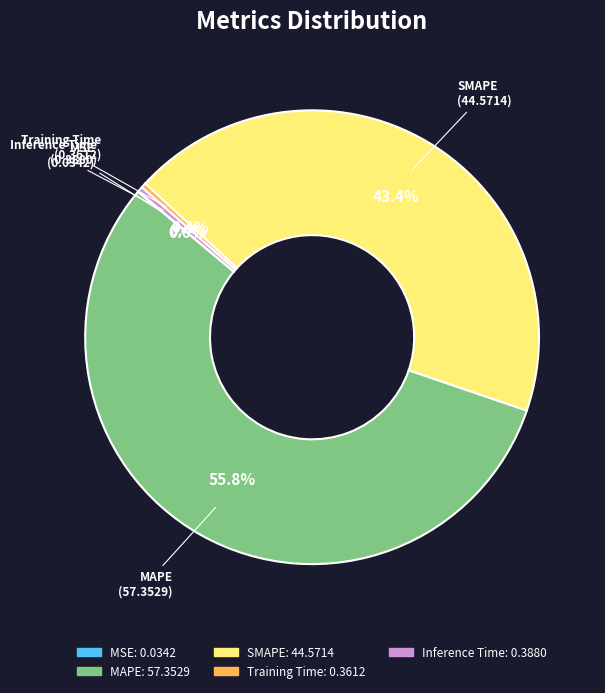

Is there any slice that represents more than half of the pie?

Yes